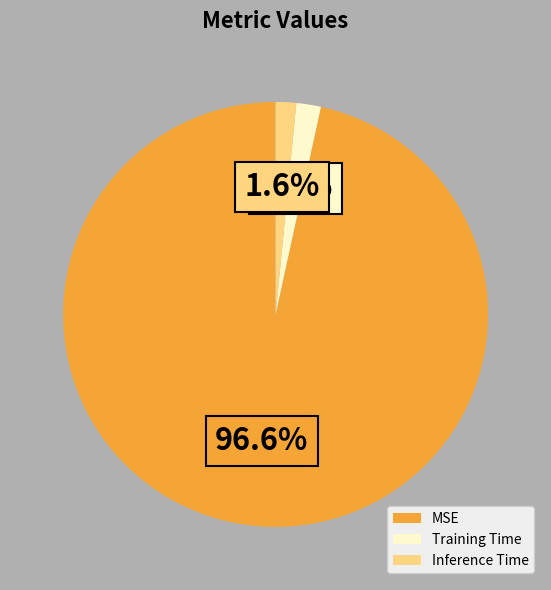

Is it true that Training Time is 15% of the pie?

False